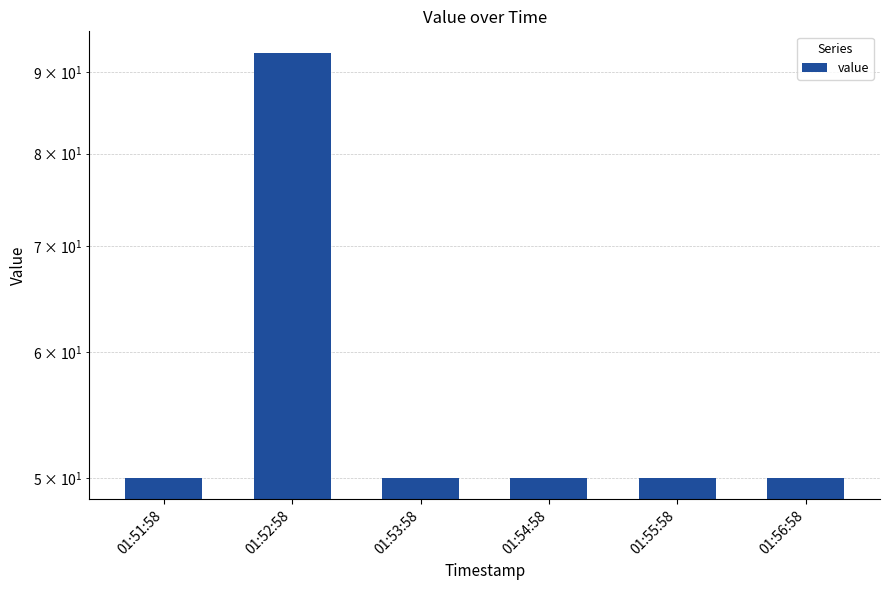

List the labels in order of value, largest first.

01:52:58, 01:51:58, 01:53:58, 01:54:58, 01:55:58, 01:56:58